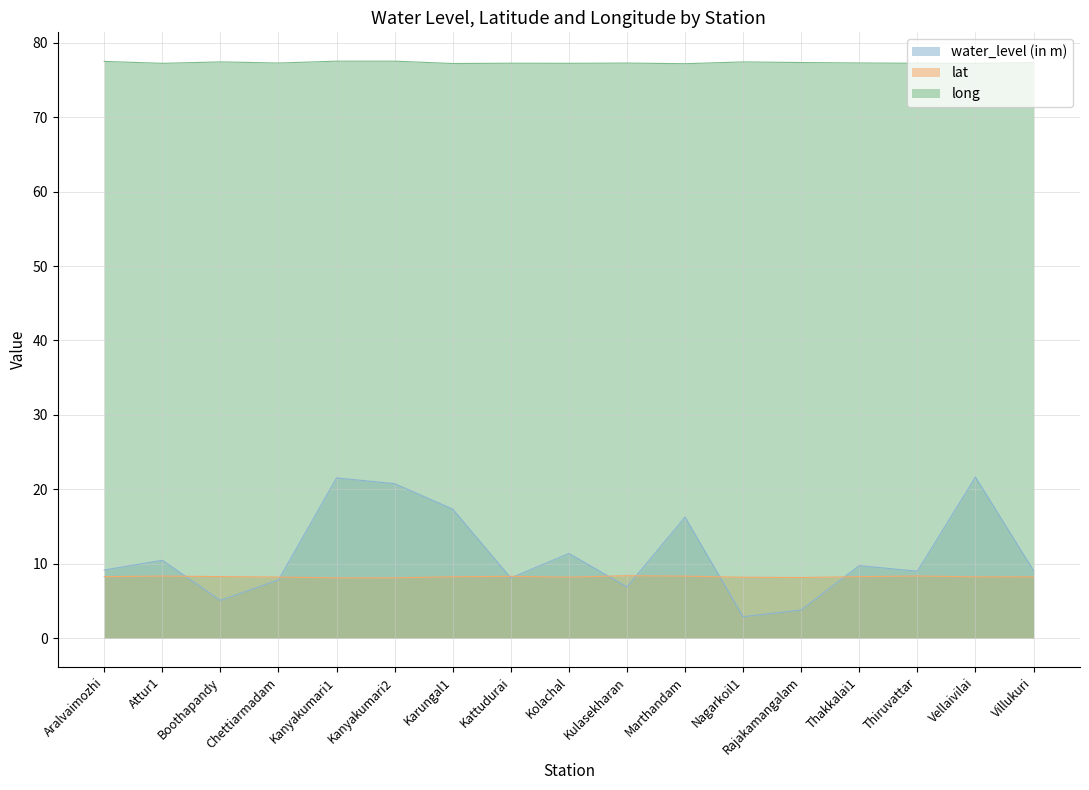

Reading left to right, transcribe all the data shown in this chart.

water_level (in m): Aralvaimozhi=9.1	Attur1=10.4	Boothapandy=5.1	Chettiarmadam=7.8	Kanyakumari1=21.5	Kanyakumari2=20.8	Karungal1=17.3	Kattudurai=8.1	Kolachal=11.4	Kulasekharan=6.9	Marthandam=16.2	Nagarkoil1=2.9	Rajakamangalam=3.8	Thakkalai1=9.7	Thiruvattar=9.0	Vellaivilai=21.6	Villukuri=9.1
lat: Aralvaimozhi=8.2	Attur1=8.3	Boothapandy=8.3	Chettiarmadam=8.2	Kanyakumari1=8.1	Kanyakumari2=8.1	Karungal1=8.2	Kattudurai=8.3	Kolachal=8.2	Kulasekharan=8.4	Marthandam=8.3	Nagarkoil1=8.2	Rajakamangalam=8.1	Thakkalai1=8.2	Thiruvattar=8.3	Vellaivilai=8.2	Villukuri=8.2
long: Aralvaimozhi=77.5	Attur1=77.3	Boothapandy=77.5	Chettiarmadam=77.3	Kanyakumari1=77.5	Kanyakumari2=77.5	Karungal1=77.2	Kattudurai=77.3	Kolachal=77.3	Kulasekharan=77.3	Marthandam=77.2	Nagarkoil1=77.5	Rajakamangalam=77.4	Thakkalai1=77.3	Thiruvattar=77.3	Vellaivilai=77.3	Villukuri=77.4